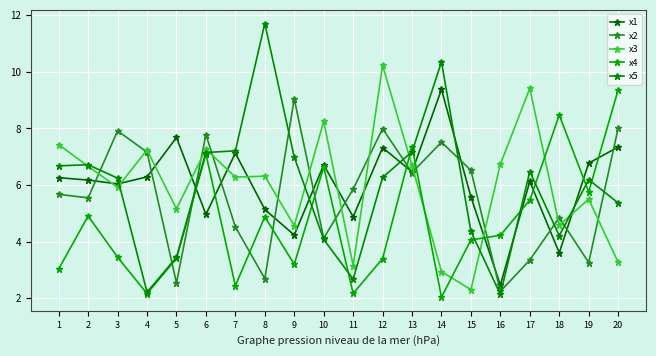

What is the average value of the x4 series?

4.7